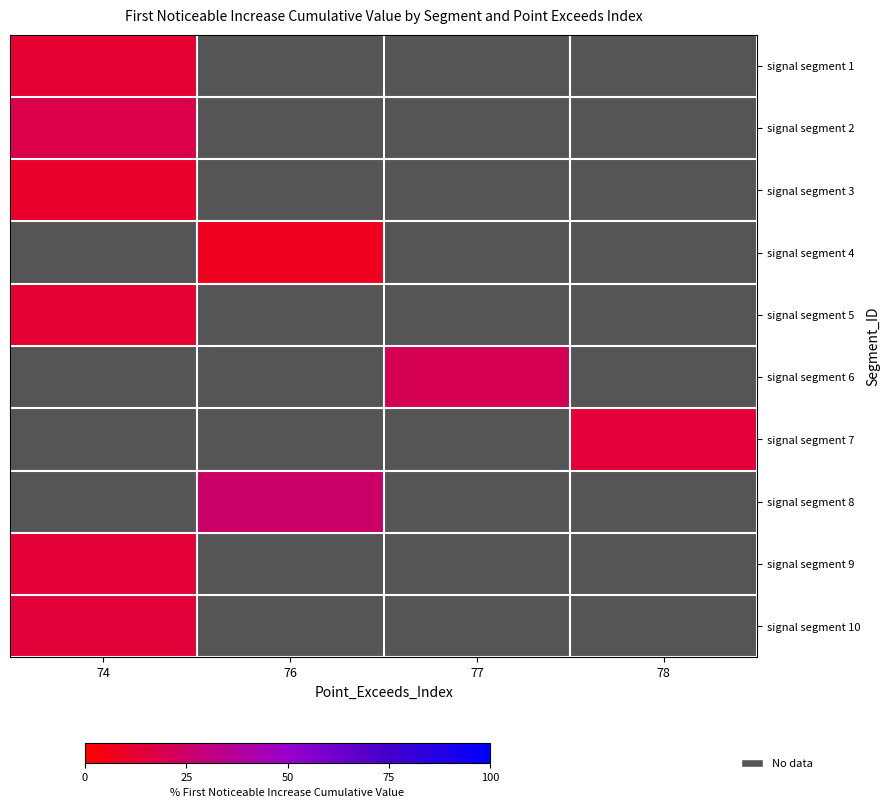

Which category has the lowest value in the signal segment 3 series?

74